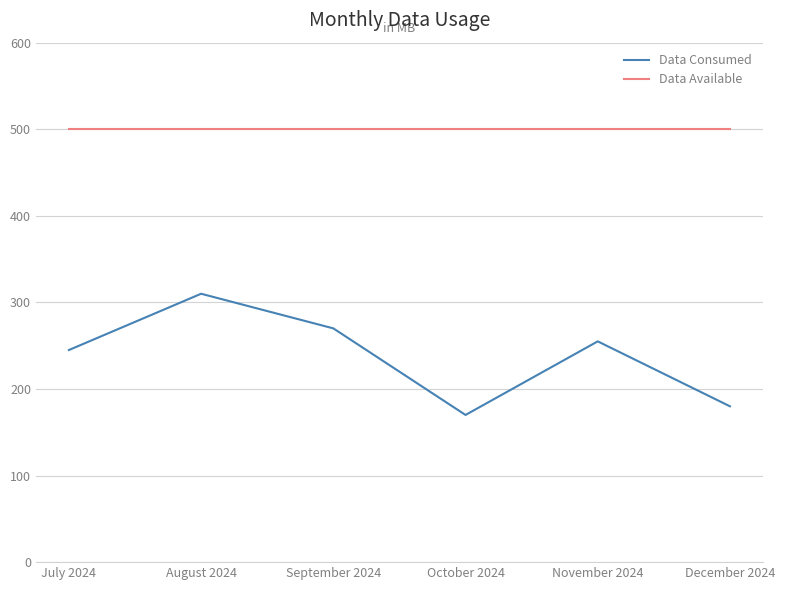

The Data Available series shows 500 at September 2024. True or false?

True